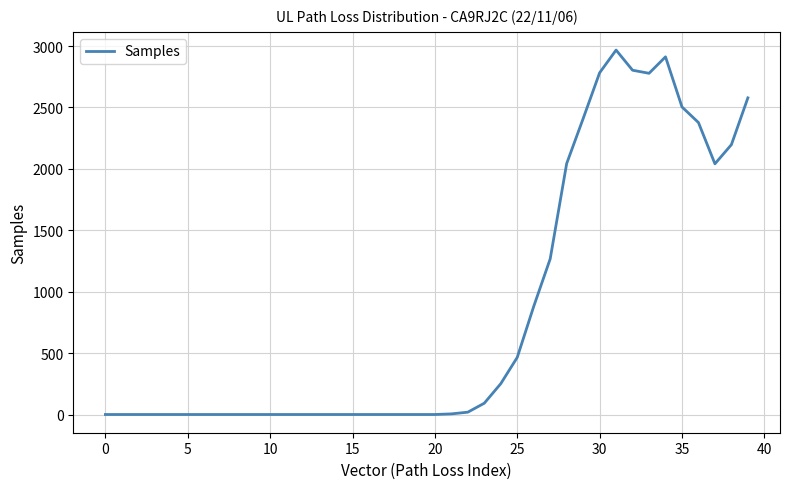

What is the maximum value shown in the chart?

2967